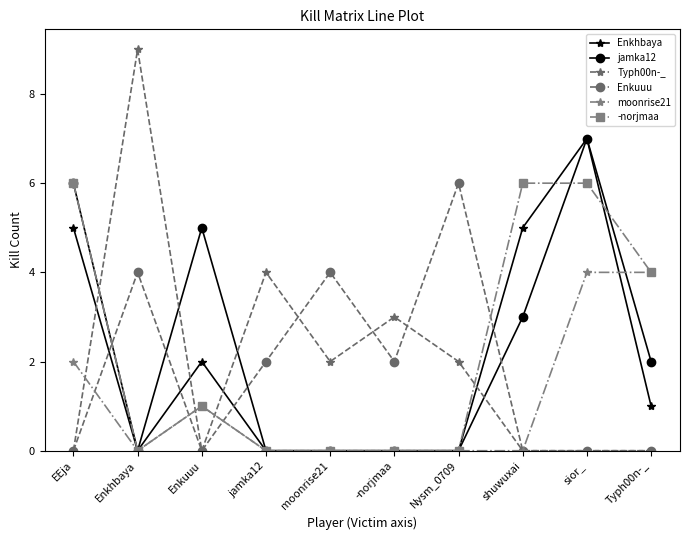

What position from the right is shuwuxai?

3